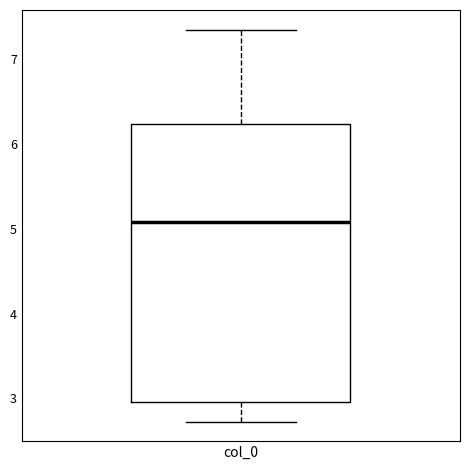

Read this box plot against the y-axis: the position of the median line, the range covered by the box, and the ends of both whiskers. The values are not printed on the chart, so give them approximately, as read against the axis.

median 5.1, box 3.0 to 6.2, whiskers 2.7 to 7.3